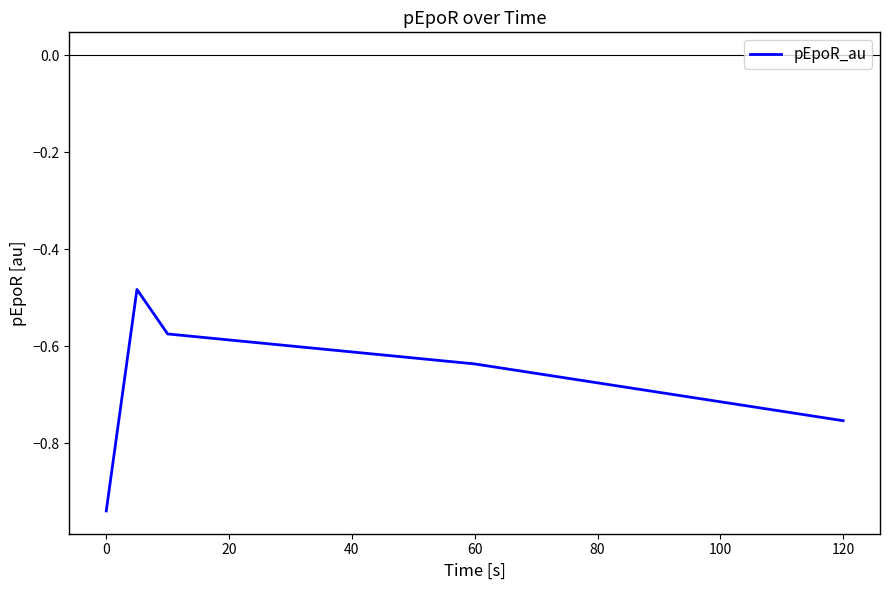

How many interior local peaks (higher than both neighbors) does the data have?

1